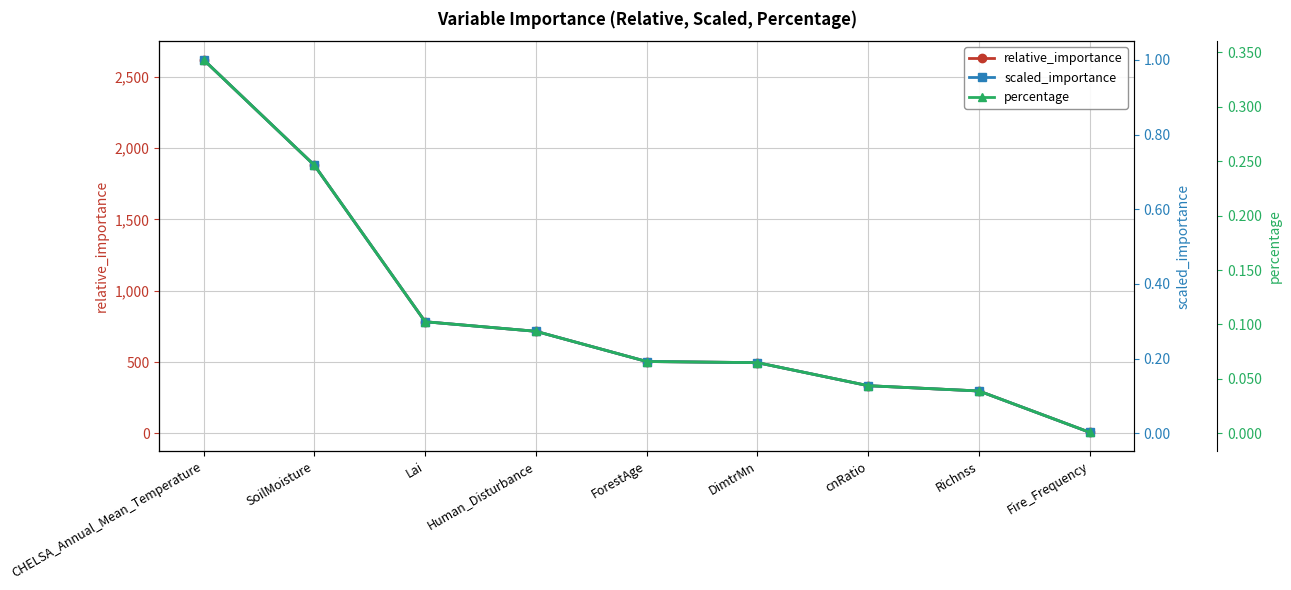

What is the label of the 2nd point from the right?

Richnss